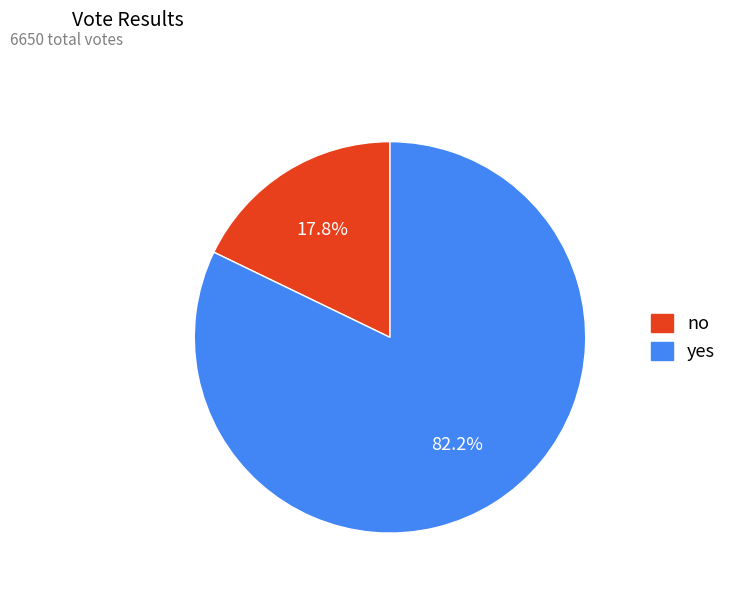

What portion of the pie excludes yes?

17.8%